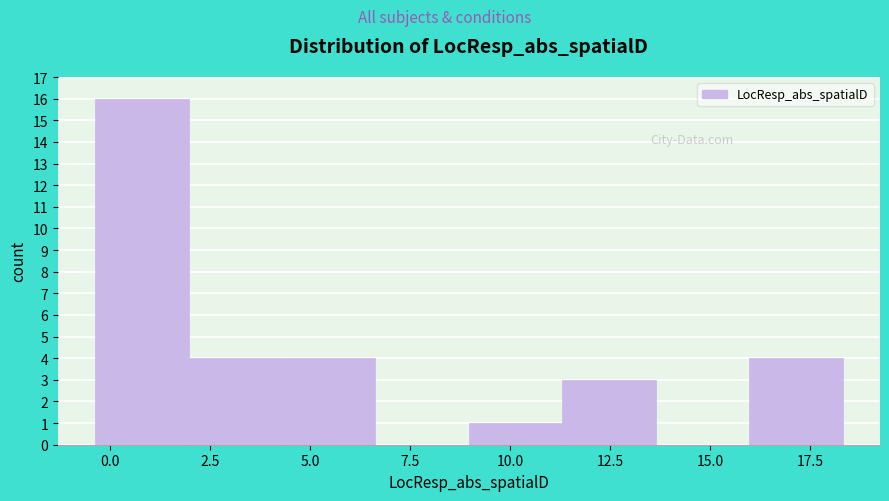

Reading left to right, transcribe this chart: for each bar, give the range it covers on the x-axis and its height. Neither the bar edges nor the heights are printed on the chart, so give them approximately, as read against the axes.

-0.5 to 2.0: 16
2.0 to 4.5: 4
4.5 to 6.5: 4
6.5 to 9.0: 0
9.0 to 11.5: 1
11.5 to 13.5: 3
13.5 to 16.0: 0
16.0 to 18.5: 4